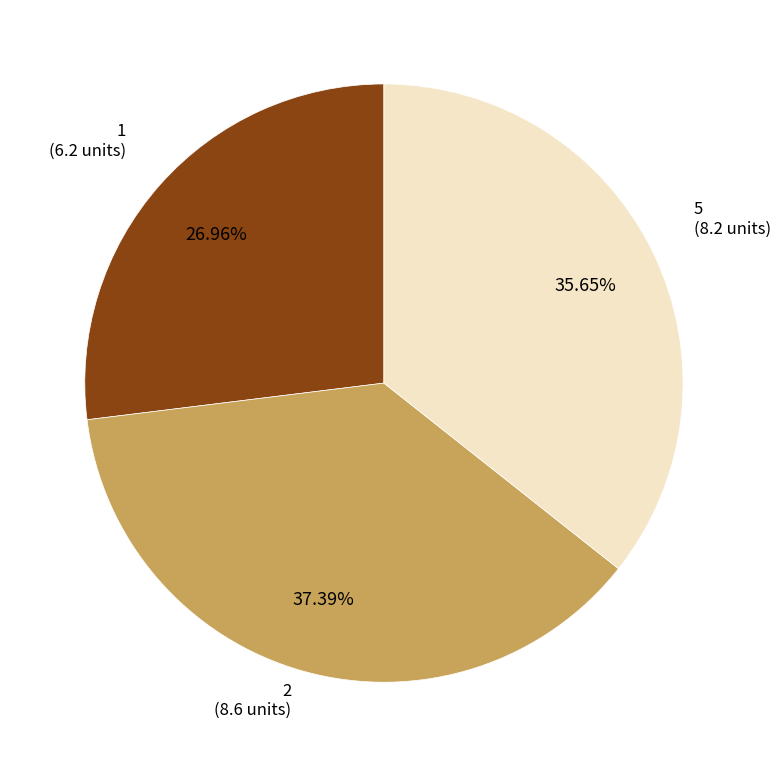

Does any single category account for the majority?

No